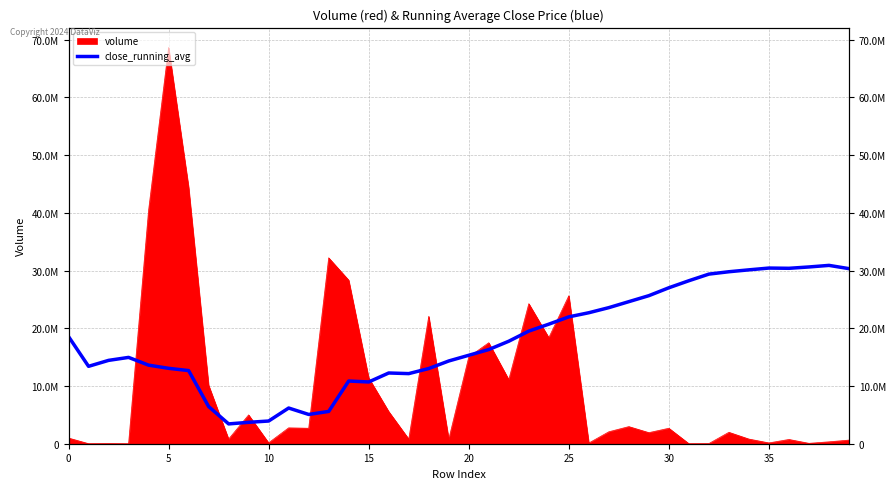

The chart shows a value of 22141948.6 at 19. True or false?

False